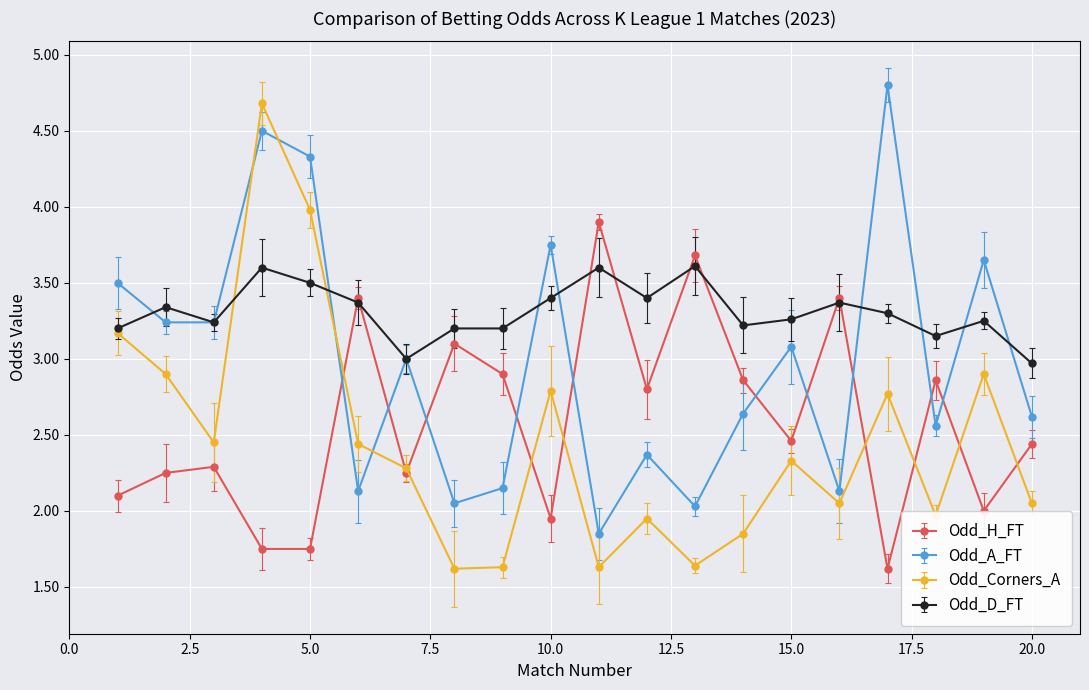

Which series has the largest total across all categories?

Odd_D_FT